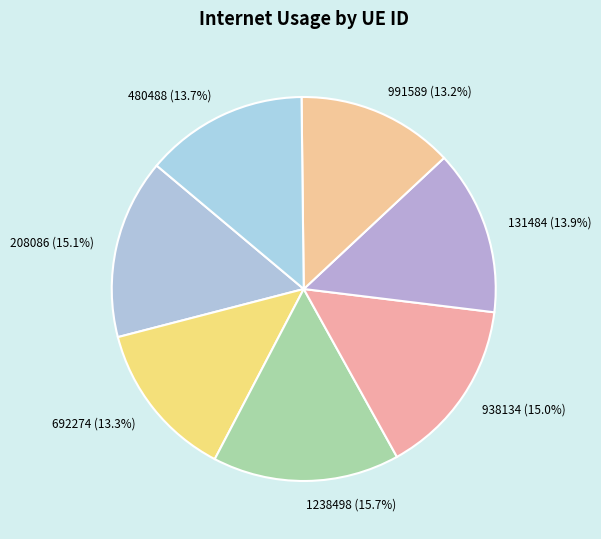

Is 131484 the majority of the pie?

No